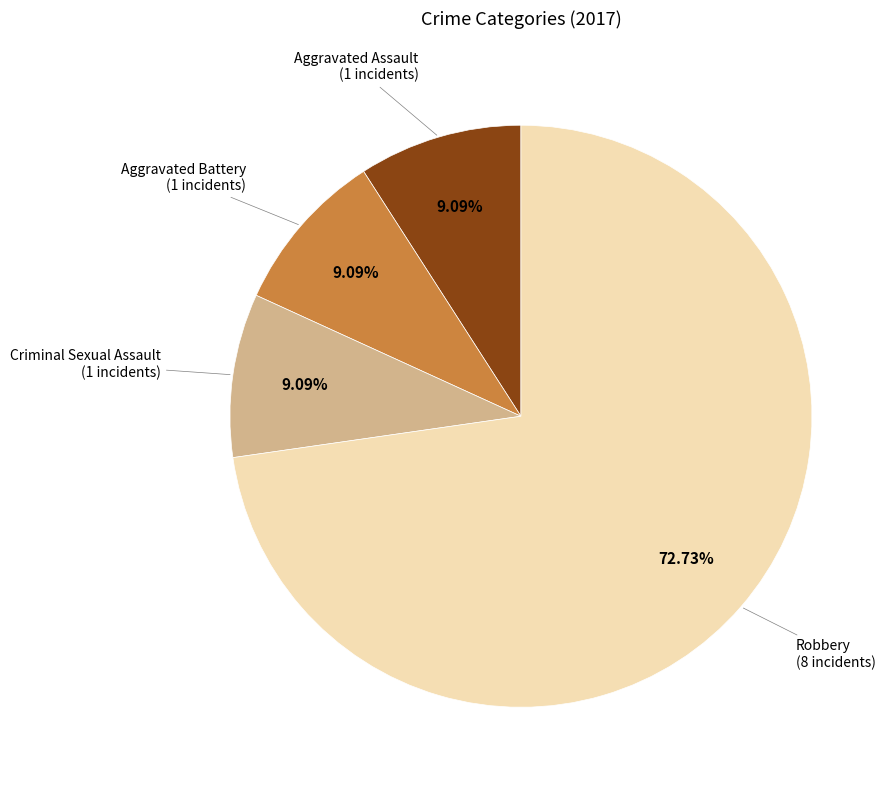

Is there a majority slice in this chart?

Yes